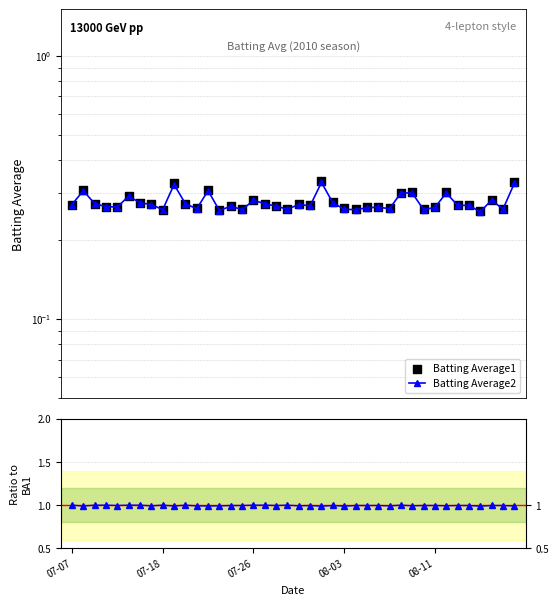

Is the value of Batting Average2 at 21 greater than the value of Batting Average1 at 16?

No